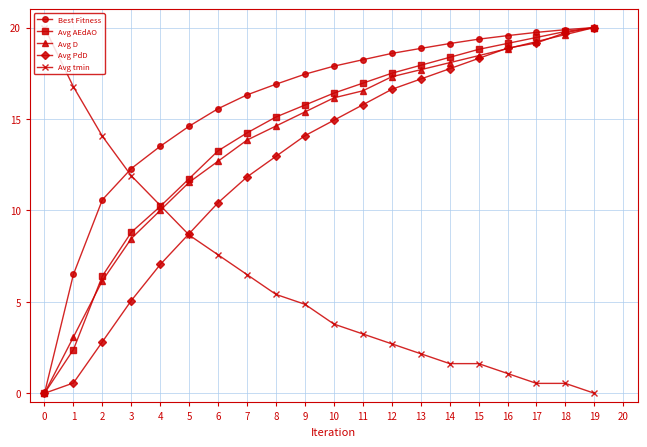

Which series changed the most between 2 and 8?

Avg PdD